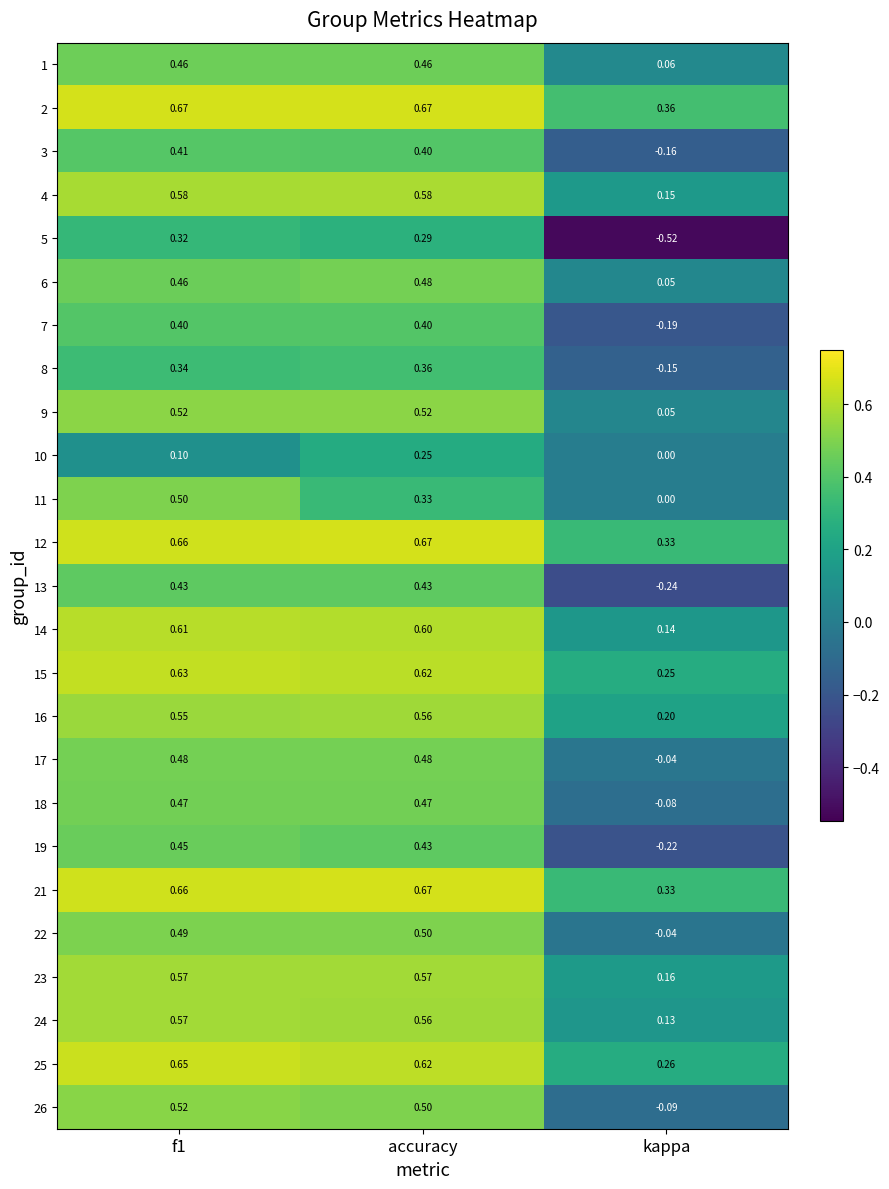

Is the value of 23 at kappa greater than the value of 19 at f1?

No